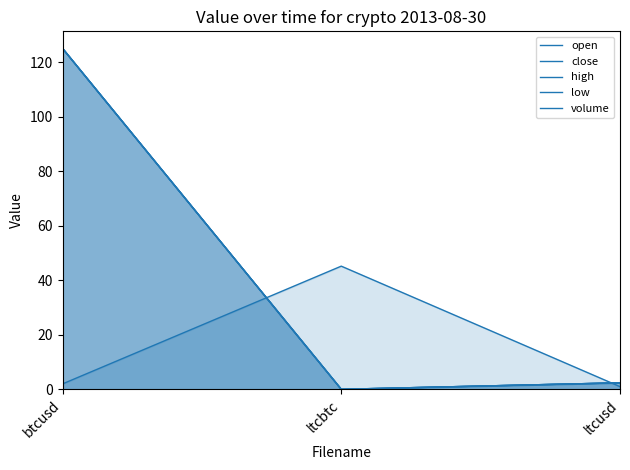

Which category has the highest value in the high series?

btcusd